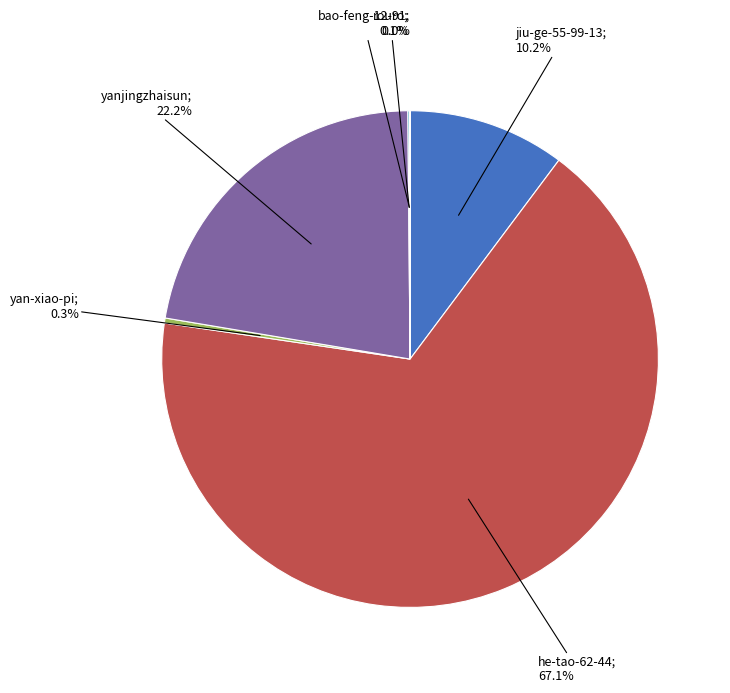

Does any single category account for the majority?

Yes